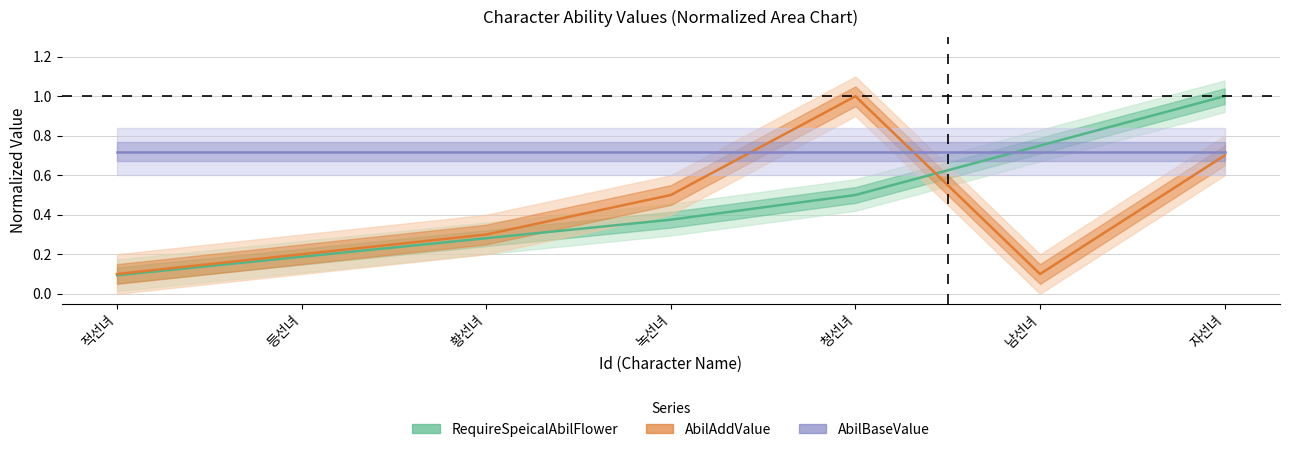

At how many categories does at least one series exceed 0?

7